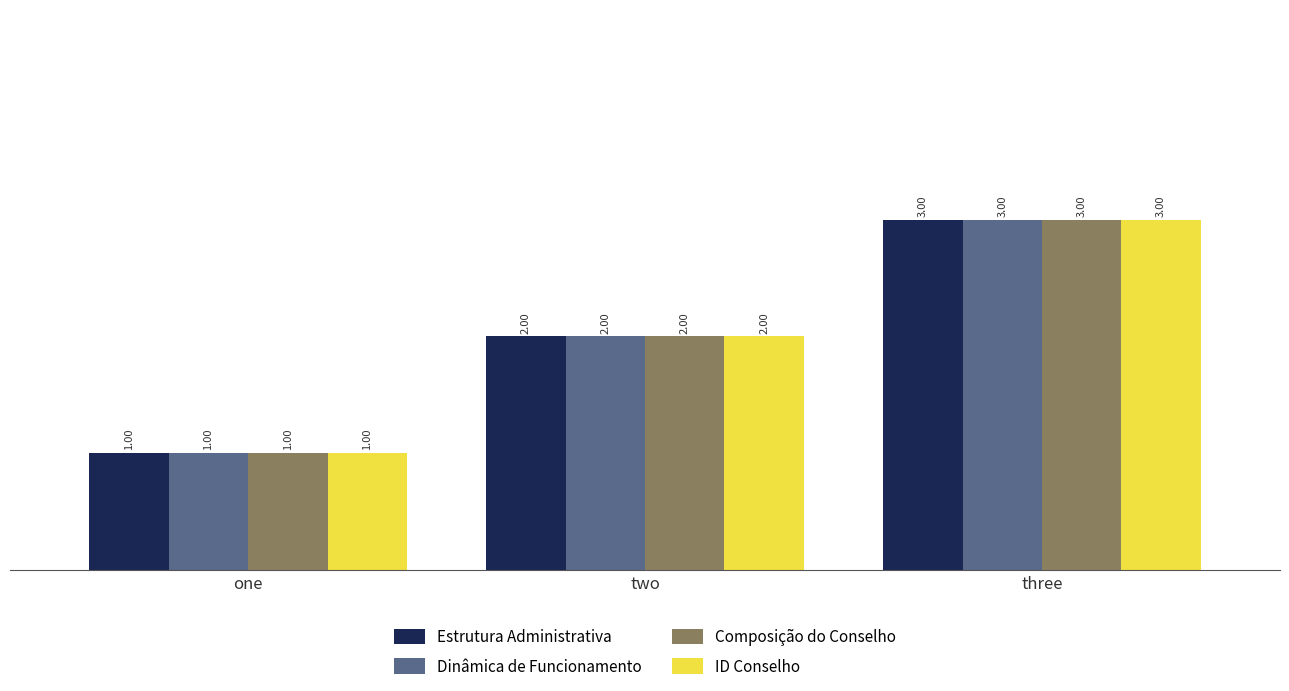

What are all the series names shown in the legend?

Estrutura Administrativa, Dinâmica de Funcionamento, Composição do Conselho, ID Conselho